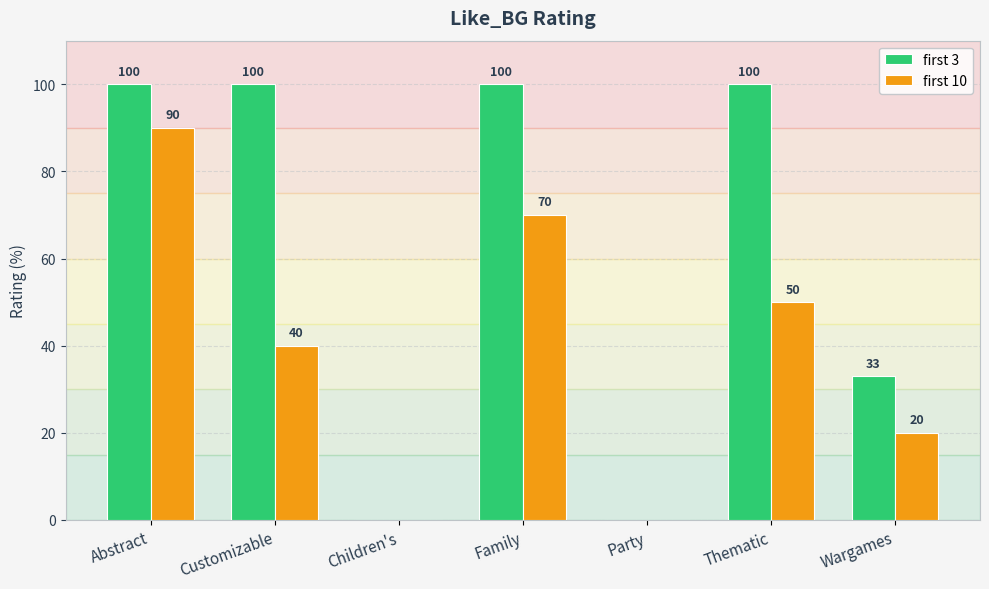

At which category is the sum across all series the highest?

Abstract